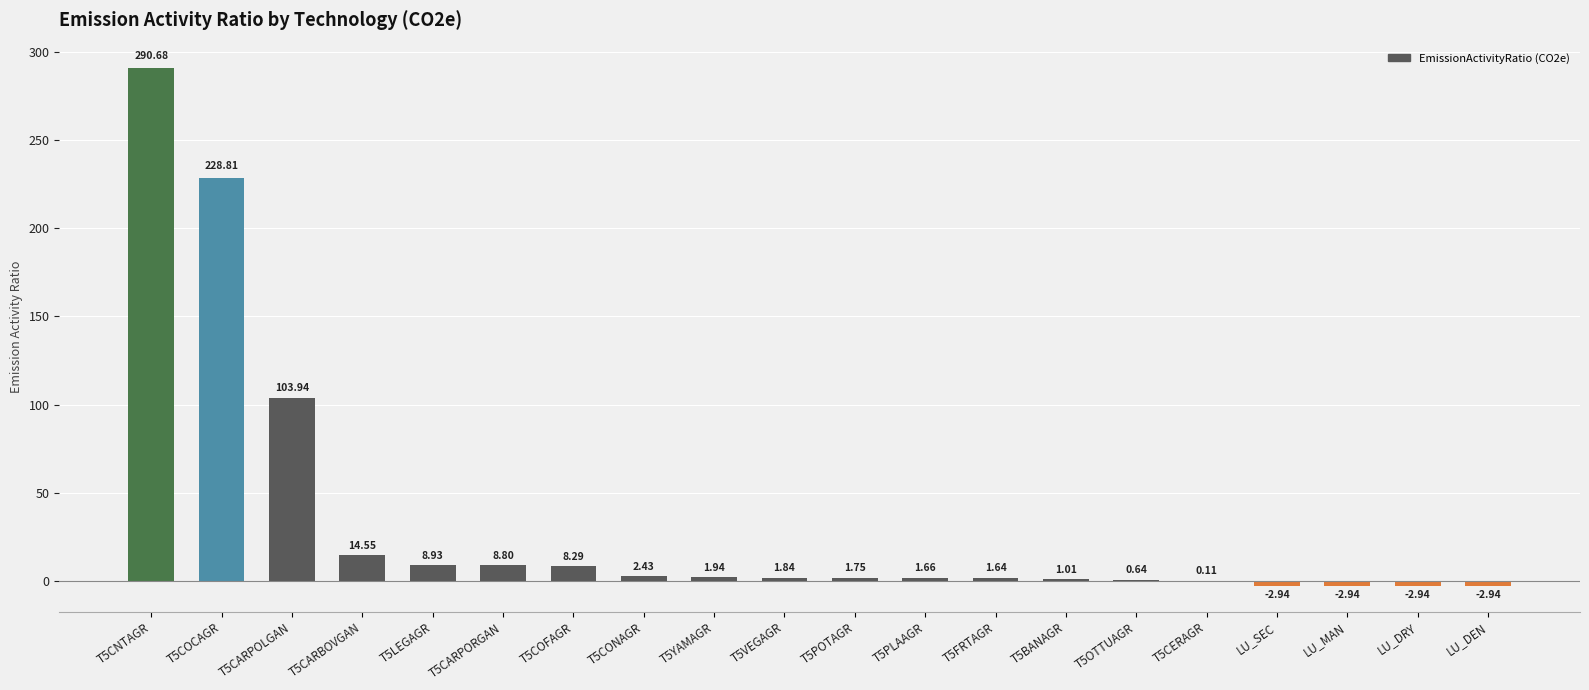

Are the bars grouped side by side (vs. stacked)?

No